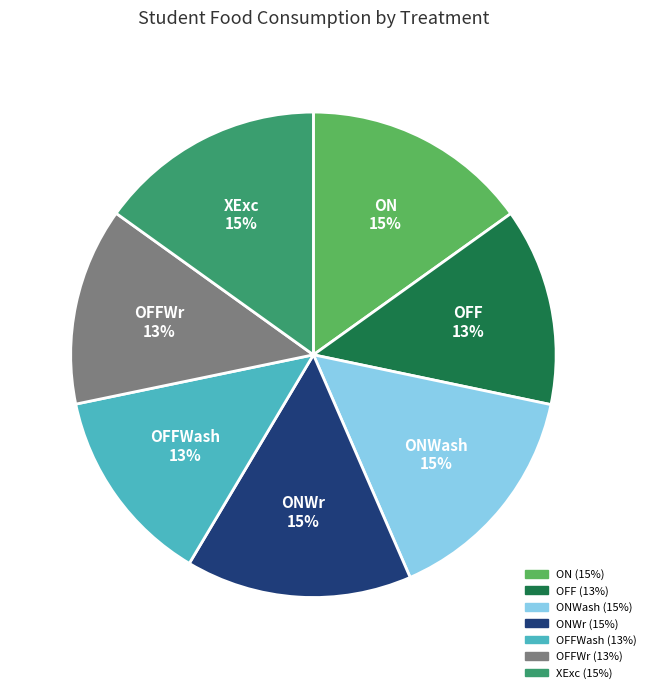

Is there any slice that represents more than half of the pie?

No